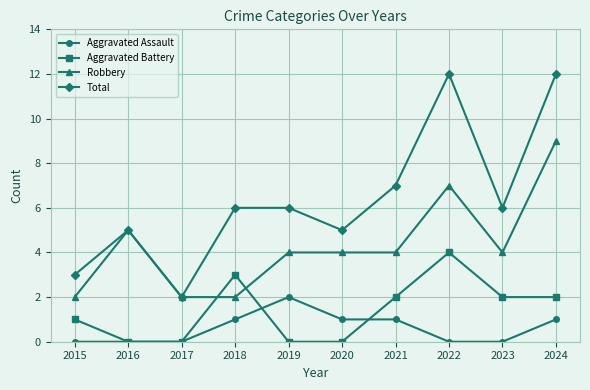

Which series has the widest spread of values?

Total